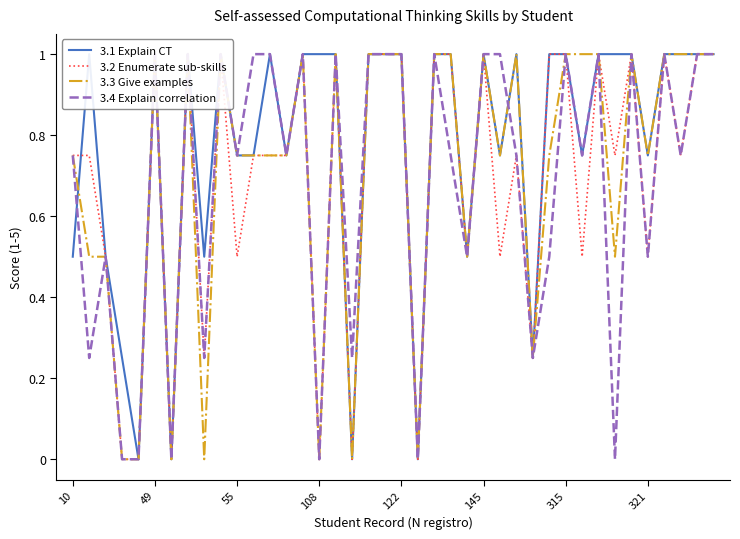

Which series has the largest total across all categories?

3.1 Explain CT